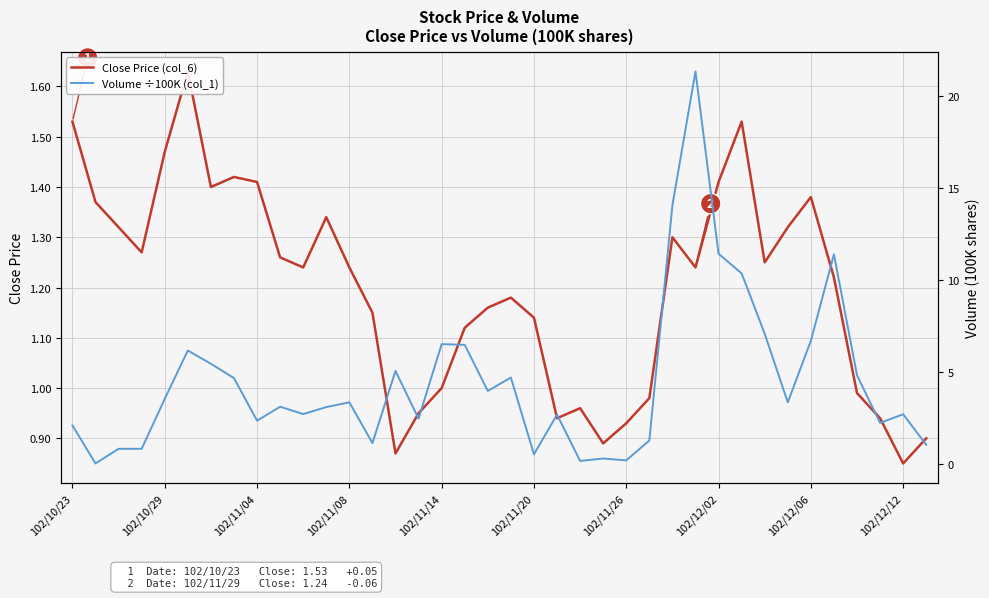

What is the difference between the maximum and minimum values in the Close Price (col_6) series?

0.8